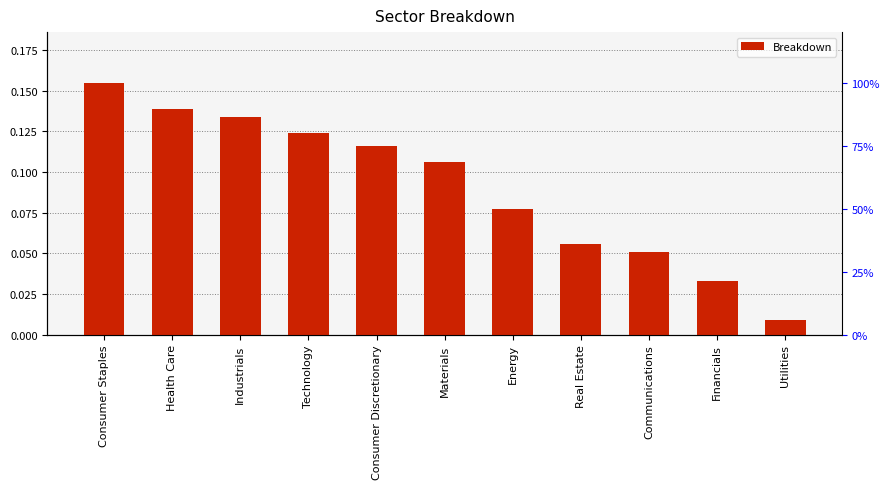

Rank the categories by value from highest to lowest.

Consumer Staples, Health Care, Industrials, Technology, Consumer Discretionary, Materials, Energy, Real Estate, Communications, Financials, Utilities